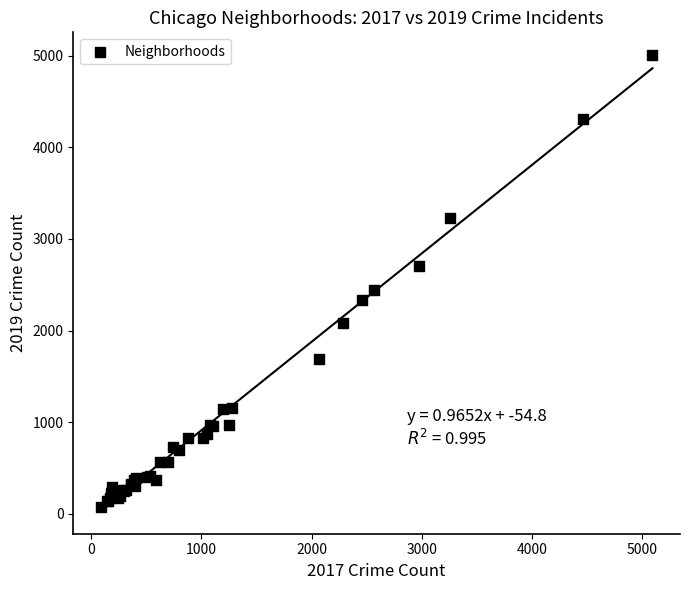

What Y value in the scatter plot is closest to 2542?

2441